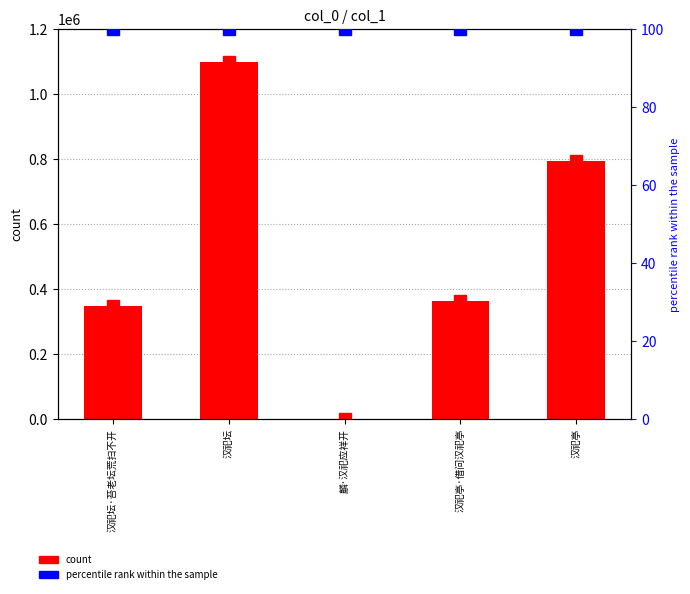

The value at 汉祀坛 is 1776545. True or false?

False